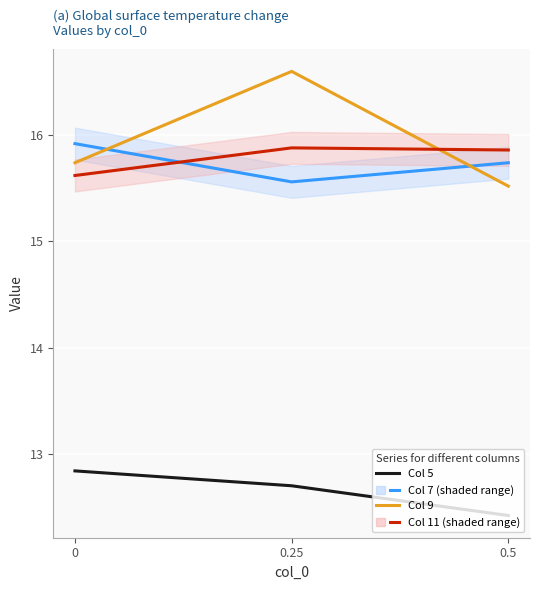

What is the maximum value shown in the chart?

16.6